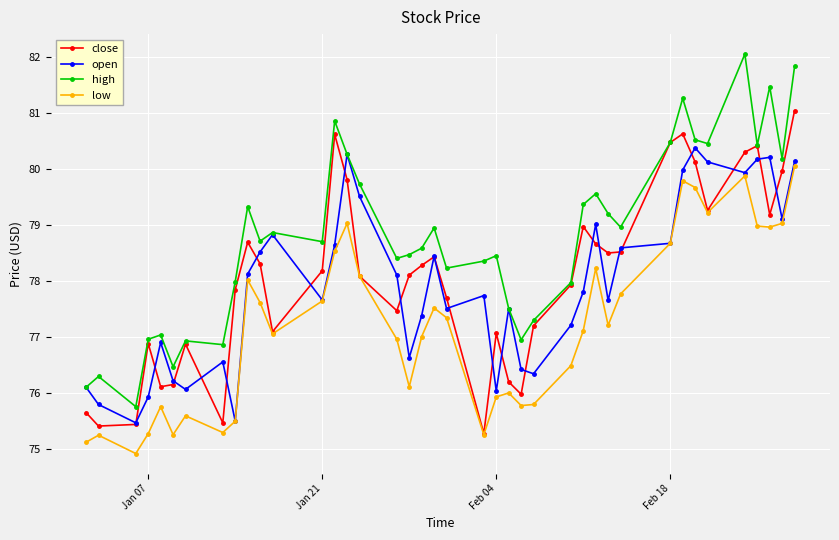

How many data points in open are less than 77?

13